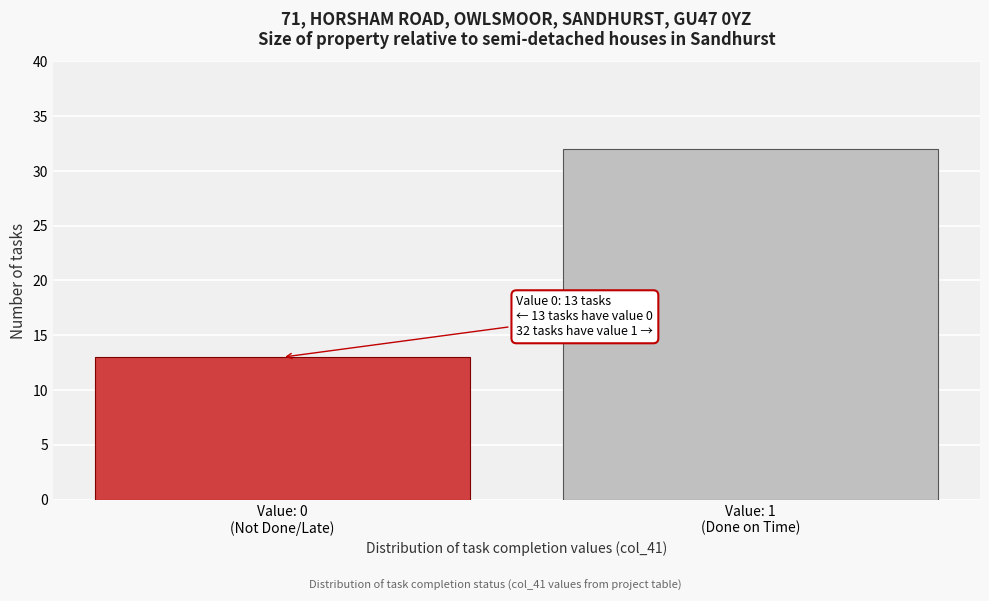

Reading right to left, transcribe all the data shown in this chart.

32	13